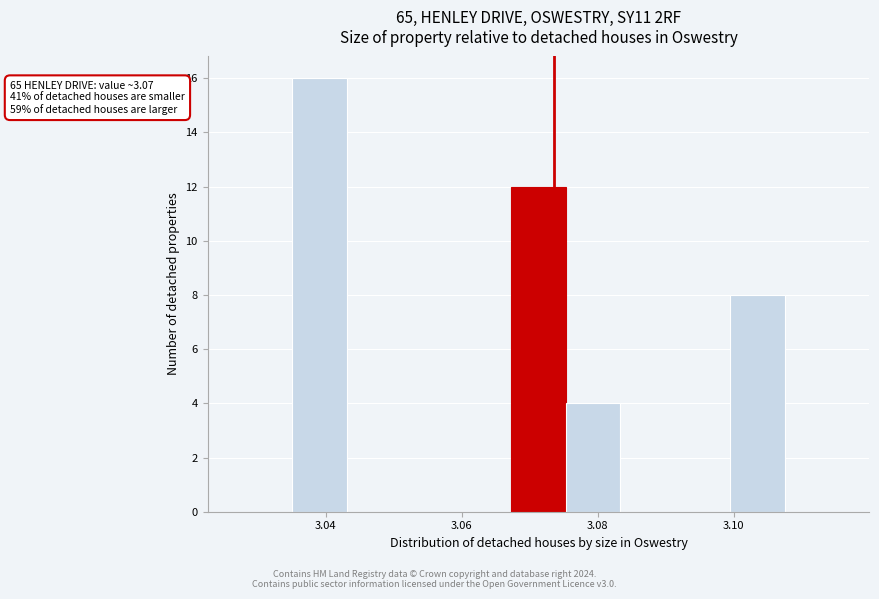

Over which range of the x-axis is the bar tallest?

3.036 to 3.044